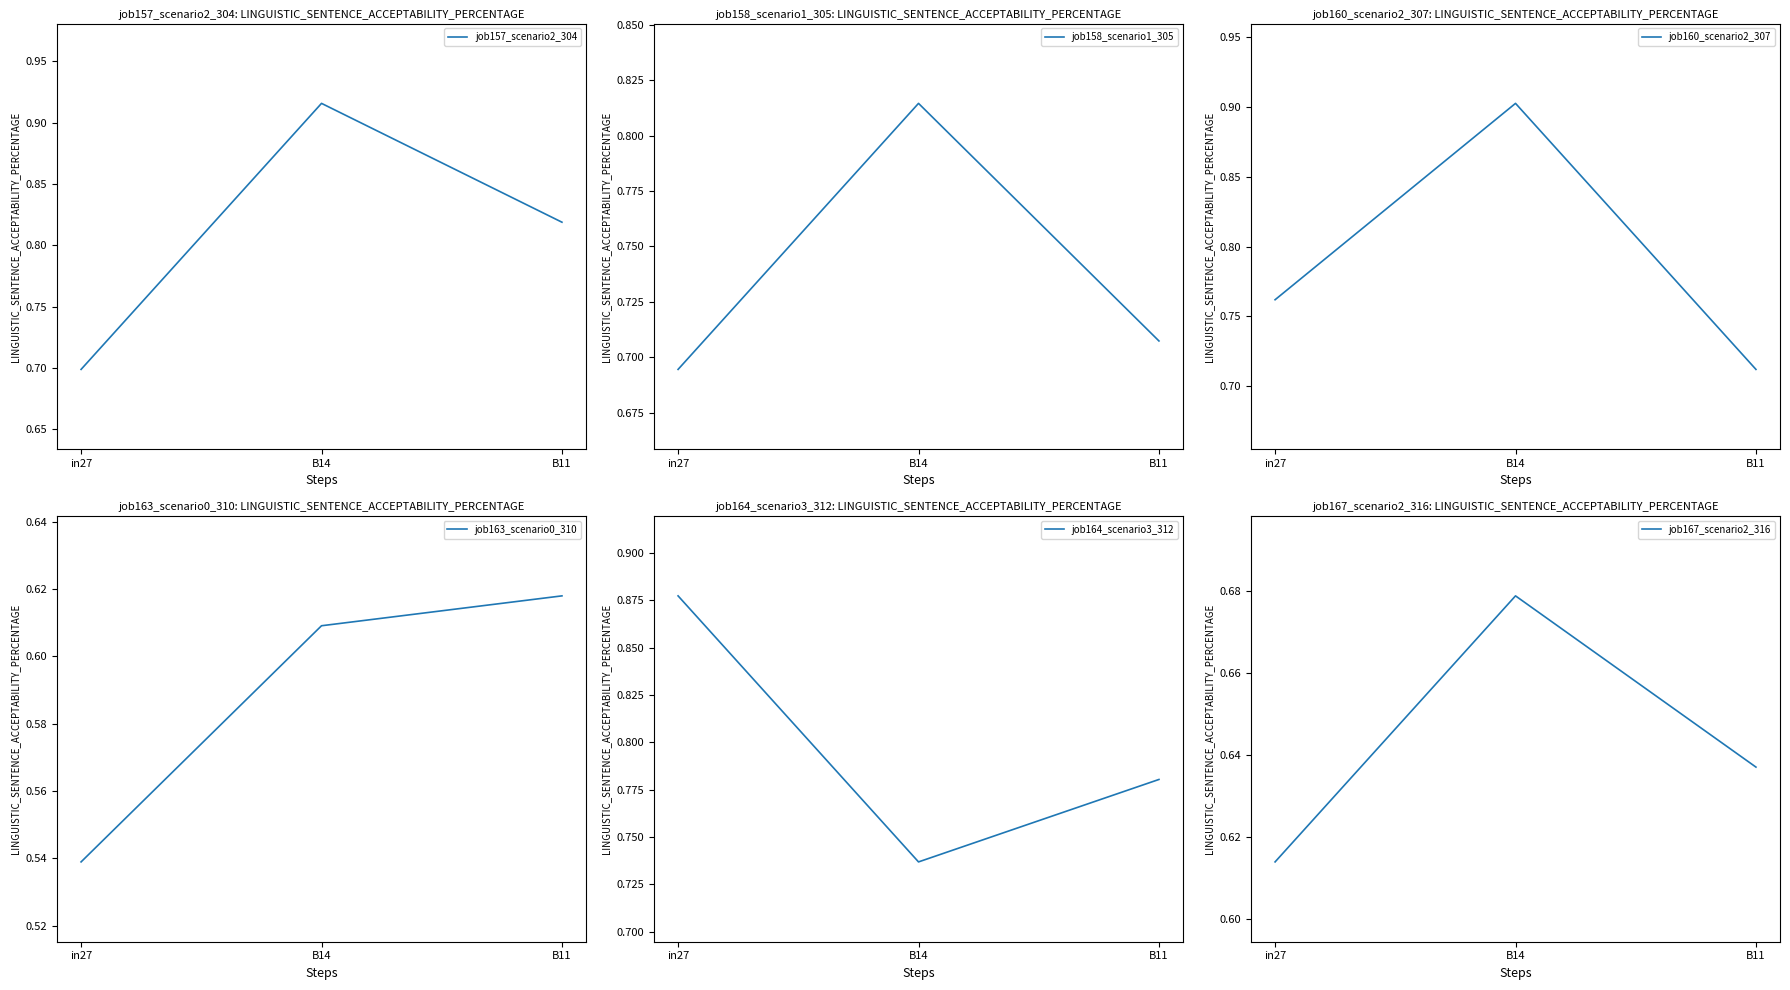

Between B11 and in27, which is larger?

B11